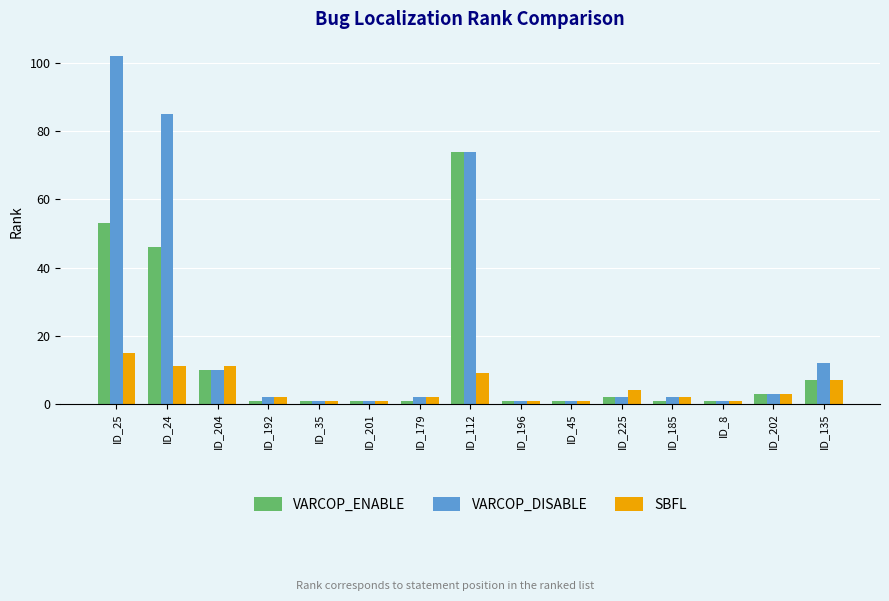

List the series in order of their overall mean, lowest first.

SBFL, VARCOP_ENABLE, VARCOP_DISABLE